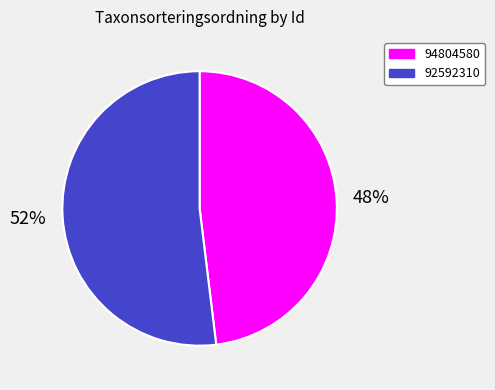

How many slices are in this pie chart?

2